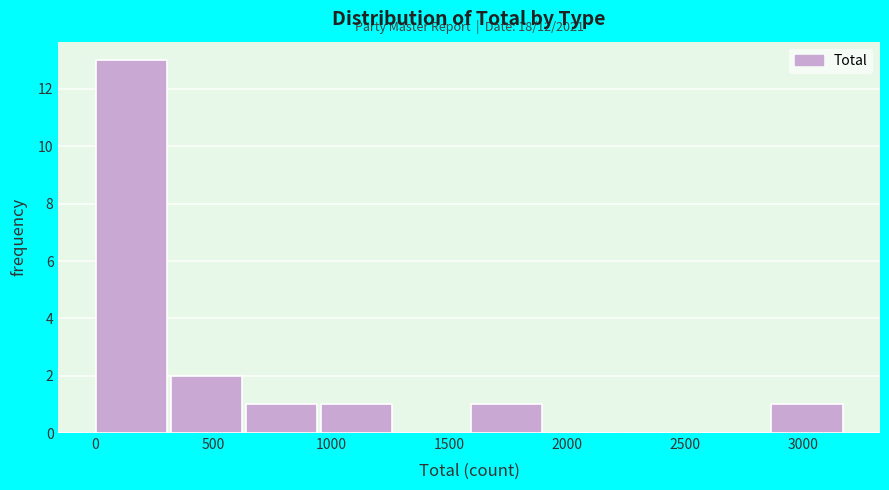

Over which range of the x-axis is the bar tallest?

0 to 300